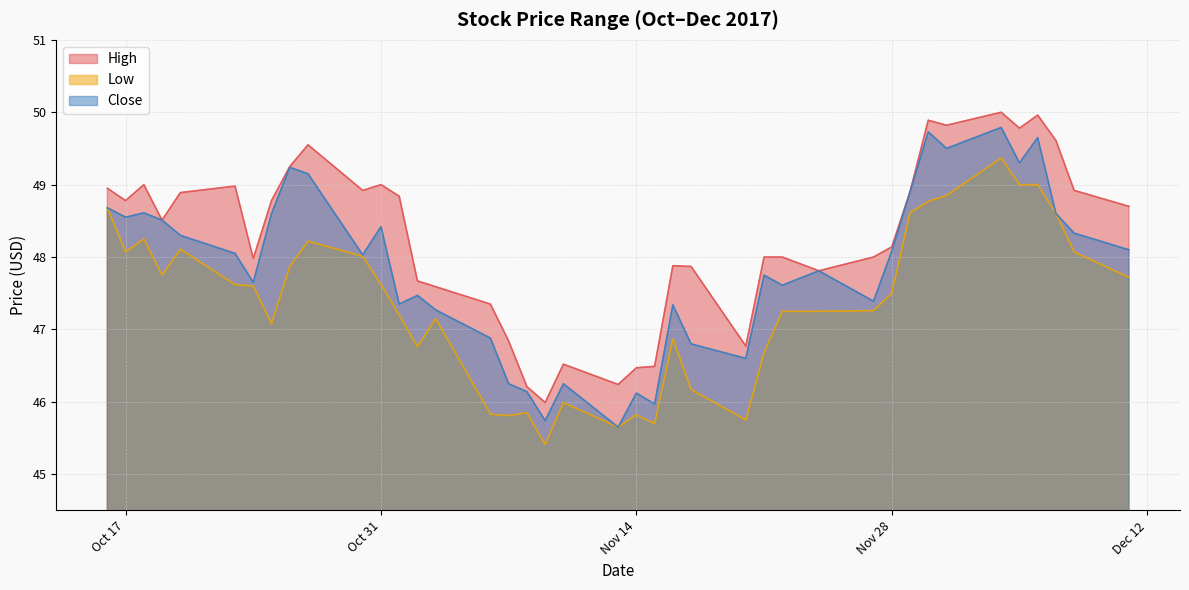

What value does the High series have at 2017-11-21?

48.0